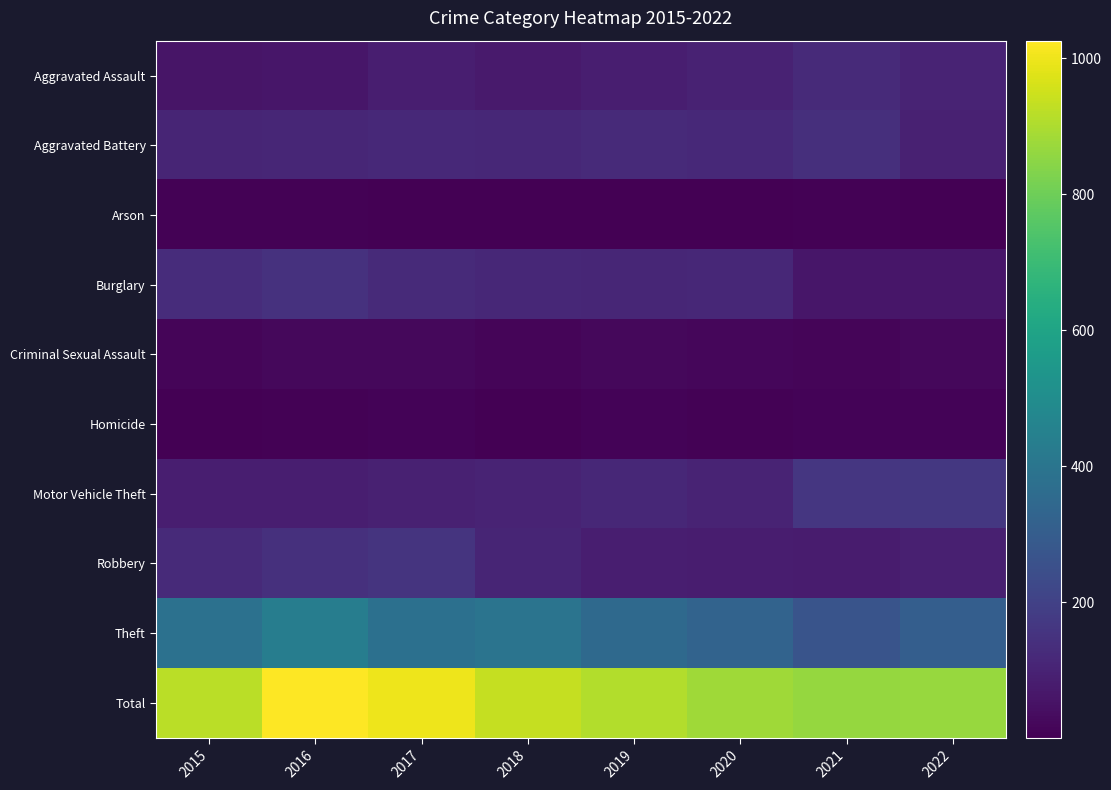

Rank the series at 2020 from highest to lowest value.

Total, Theft, Aggravated Battery, Burglary, Motor Vehicle Theft, Aggravated Assault, Robbery, Criminal Sexual Assault, Homicide, Arson